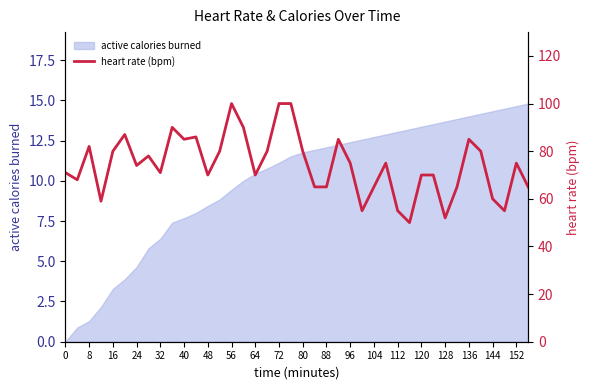

What is the minimum value for heart rate (bpm)?

50